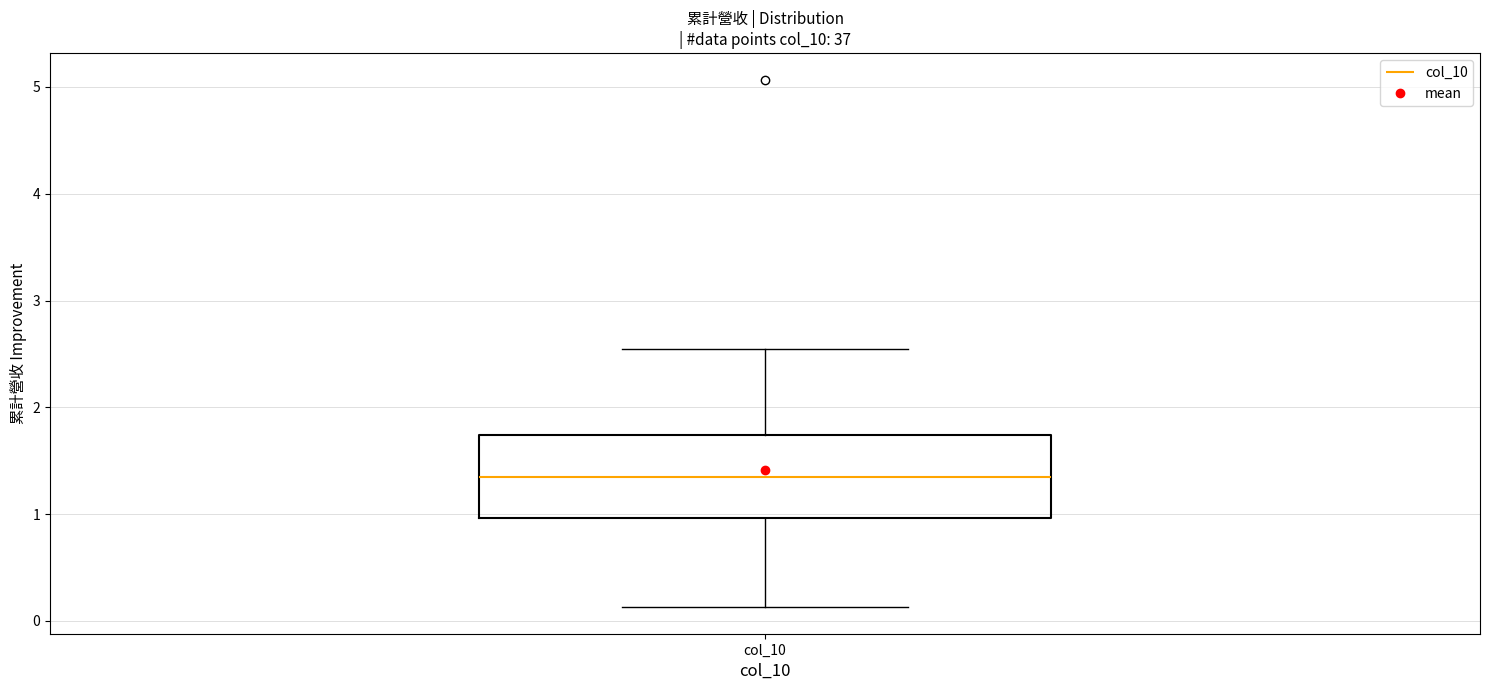

Where is the upper edge of the box for col_10 on the y-axis? The values are not printed on the chart, so give them approximately, as read against the axis.

1.7